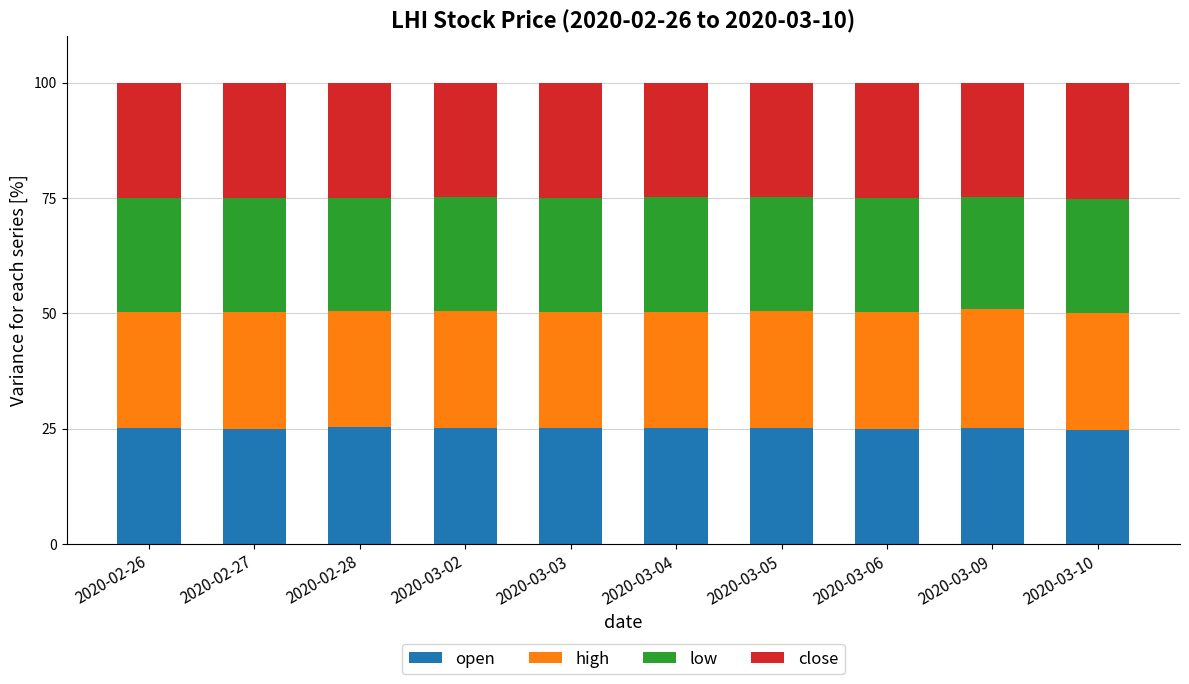

What is the maximum value for open?

25.3